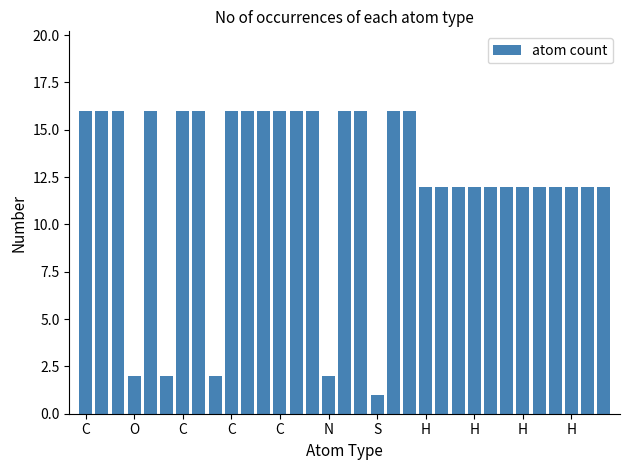

What is the average value?

12